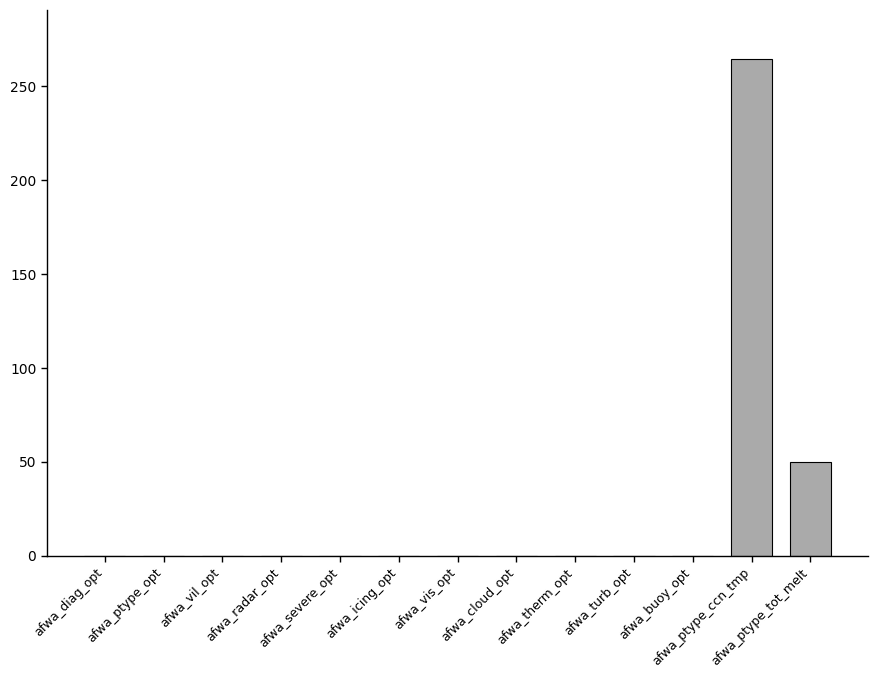

Are the bars grouped side by side (vs. stacked)?

No